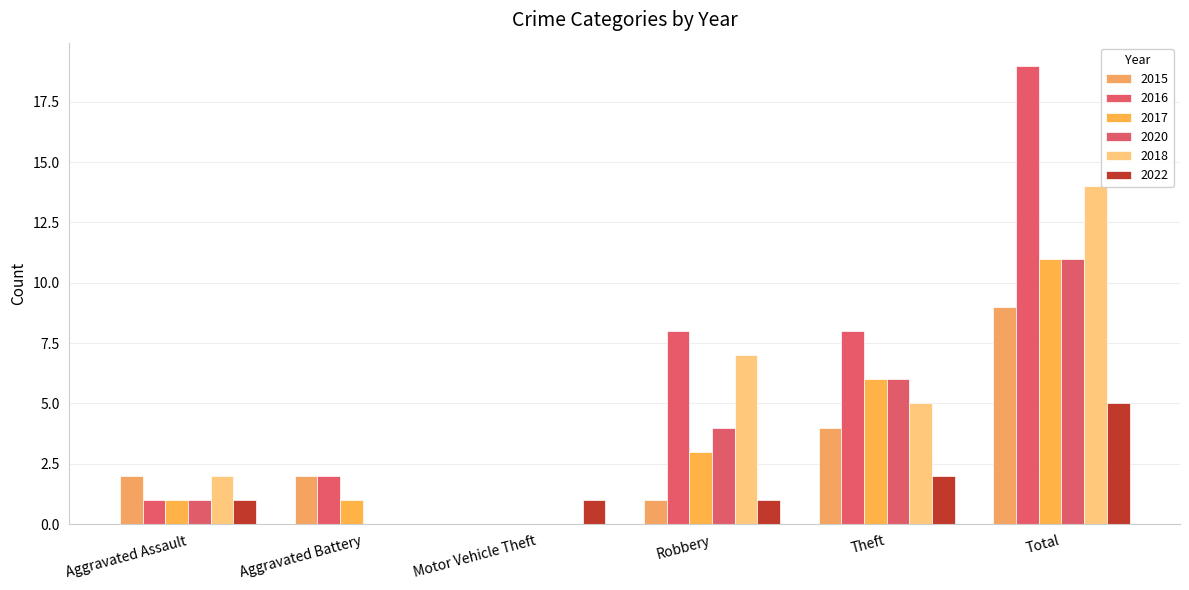

The value of 2016 at Total is 31. True or false?

False